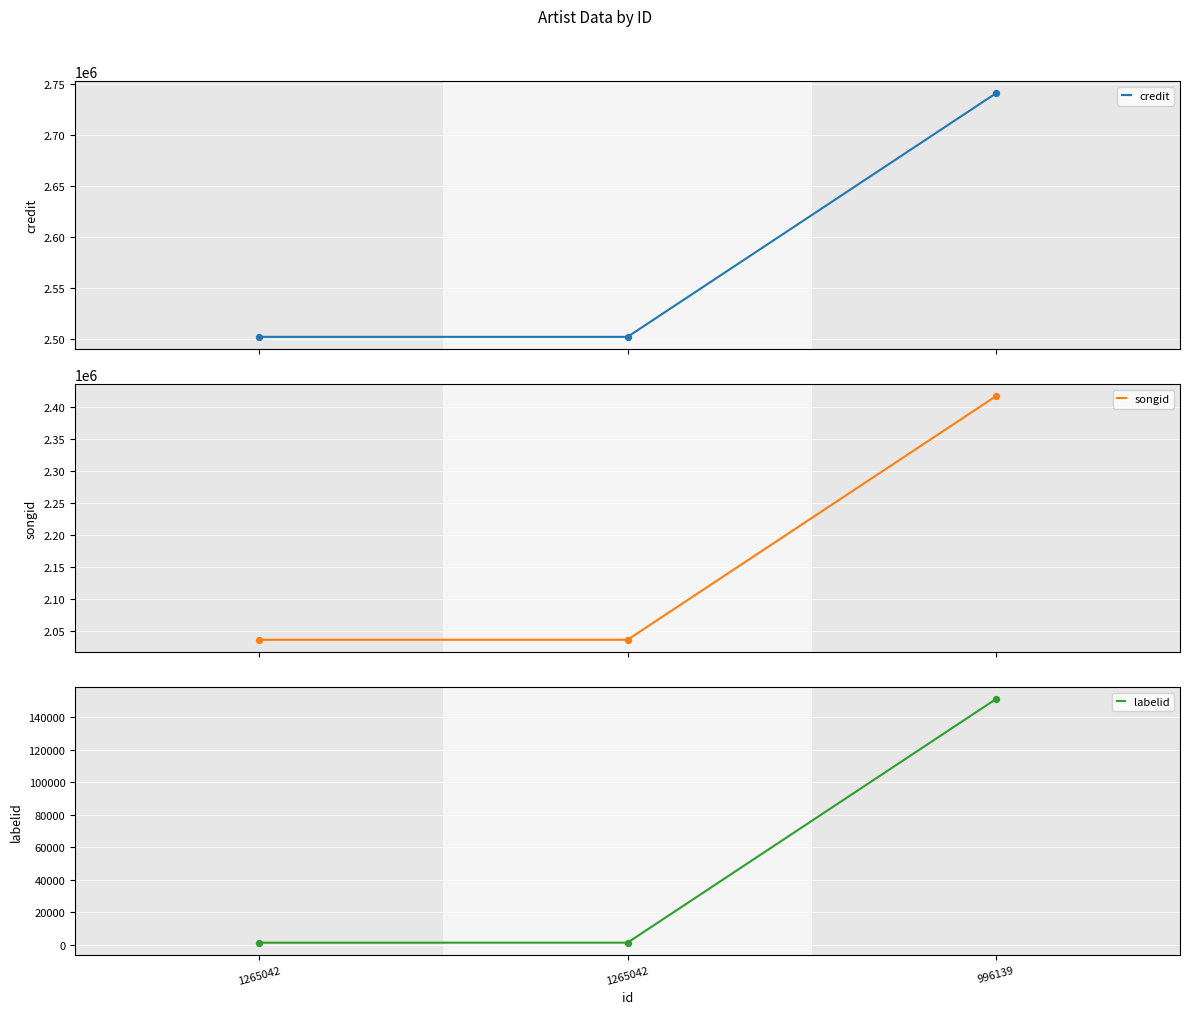

Which series has the largest Y range (max minus min)?

songid